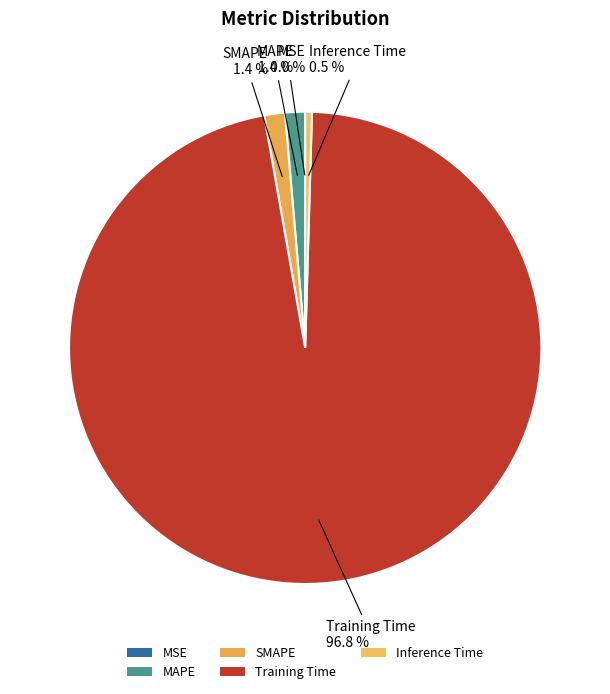

Which slice represents more than half of the pie?

Training Time